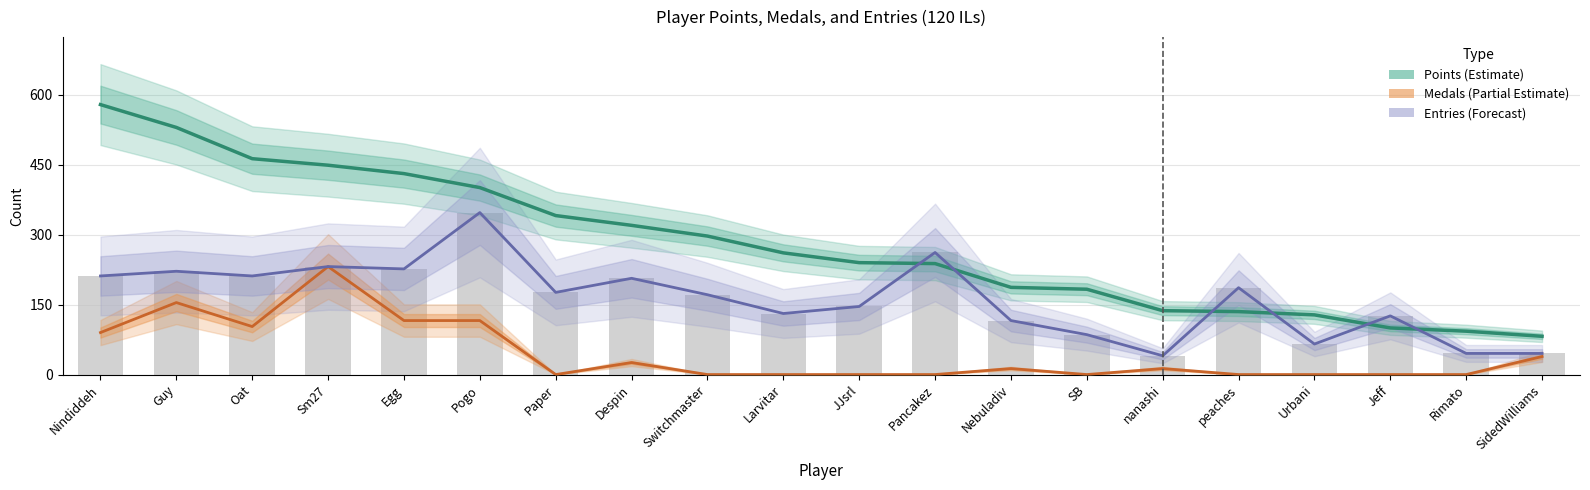

At which label does Medals (Partial Estimate) reach its peak?

Sm27